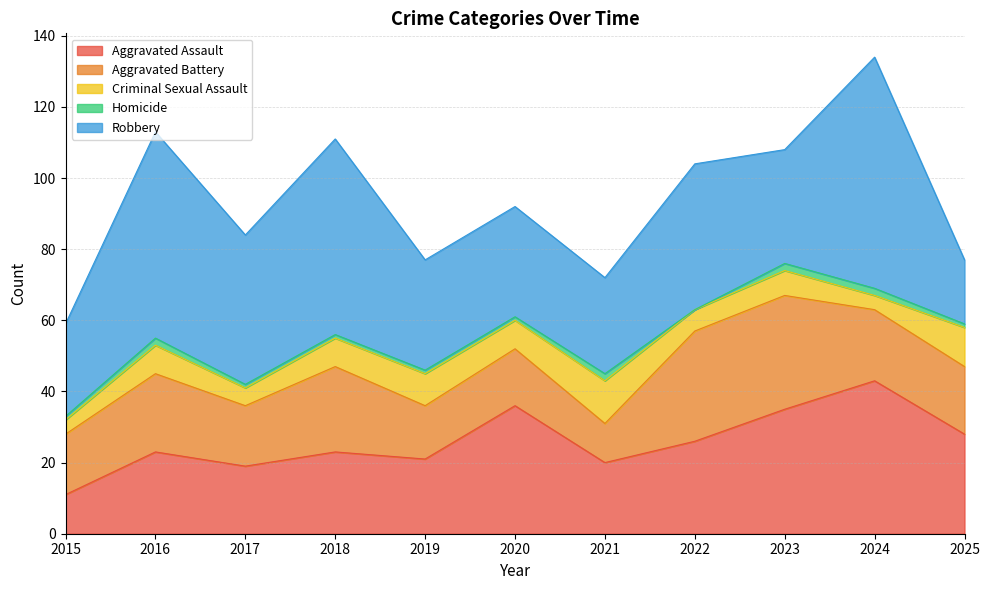

List the series in order of their peak value, highest first.

Robbery, Aggravated Assault, Aggravated Battery, Criminal Sexual Assault, Homicide